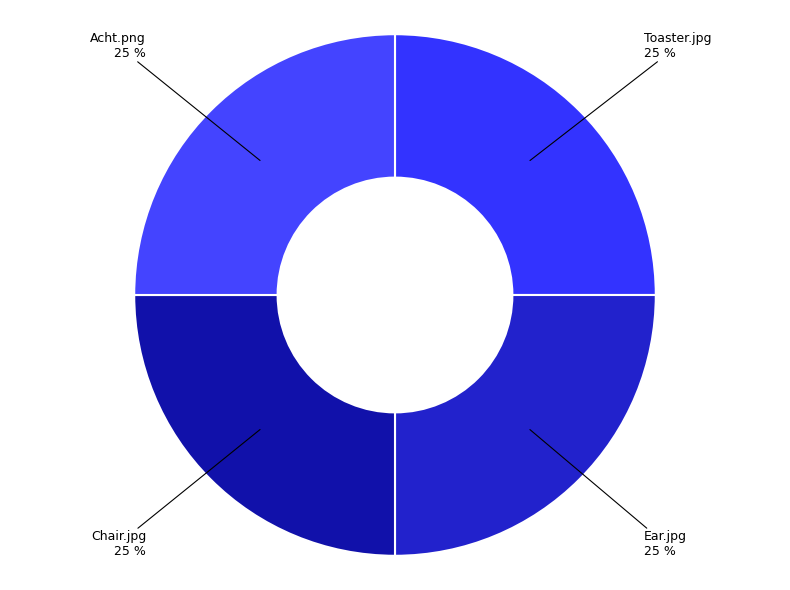

Is there any slice that represents more than half of the pie?

No